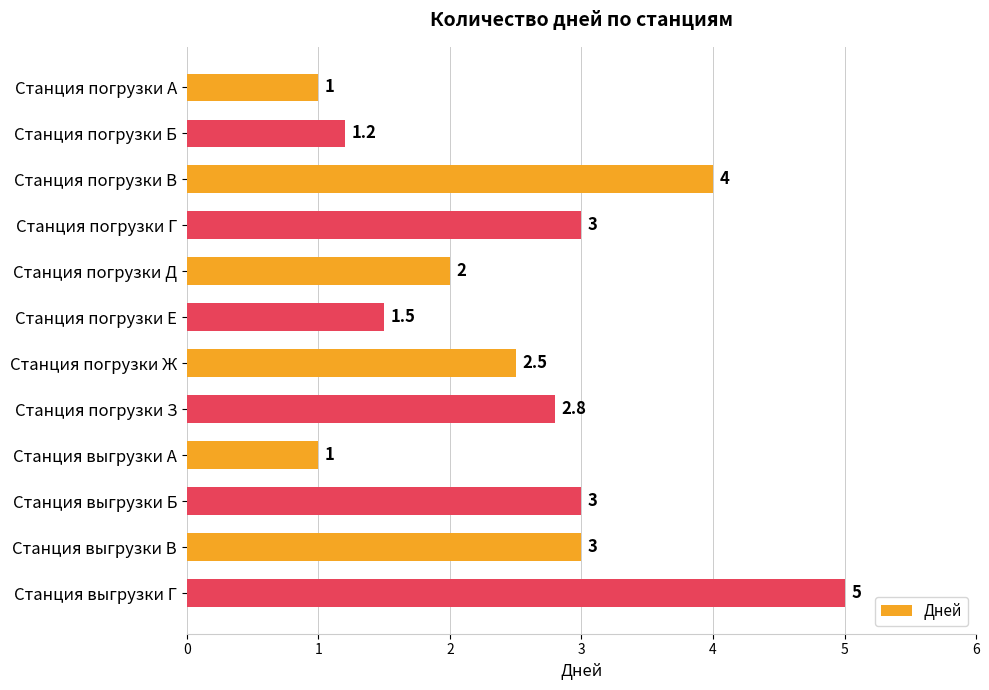

Between Станция выгрузки Г and Станция выгрузки В, which is larger?

Станция выгрузки Г